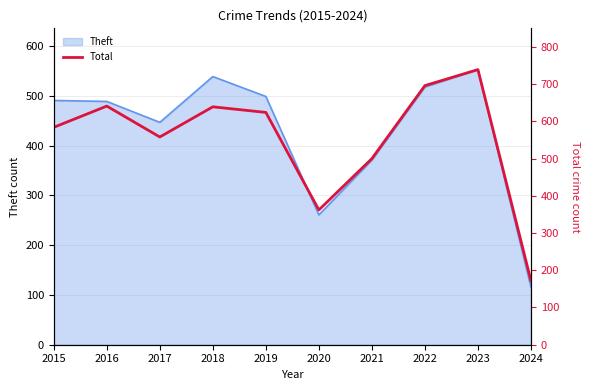

The value of Theft at 2024 is 81. True or false?

False